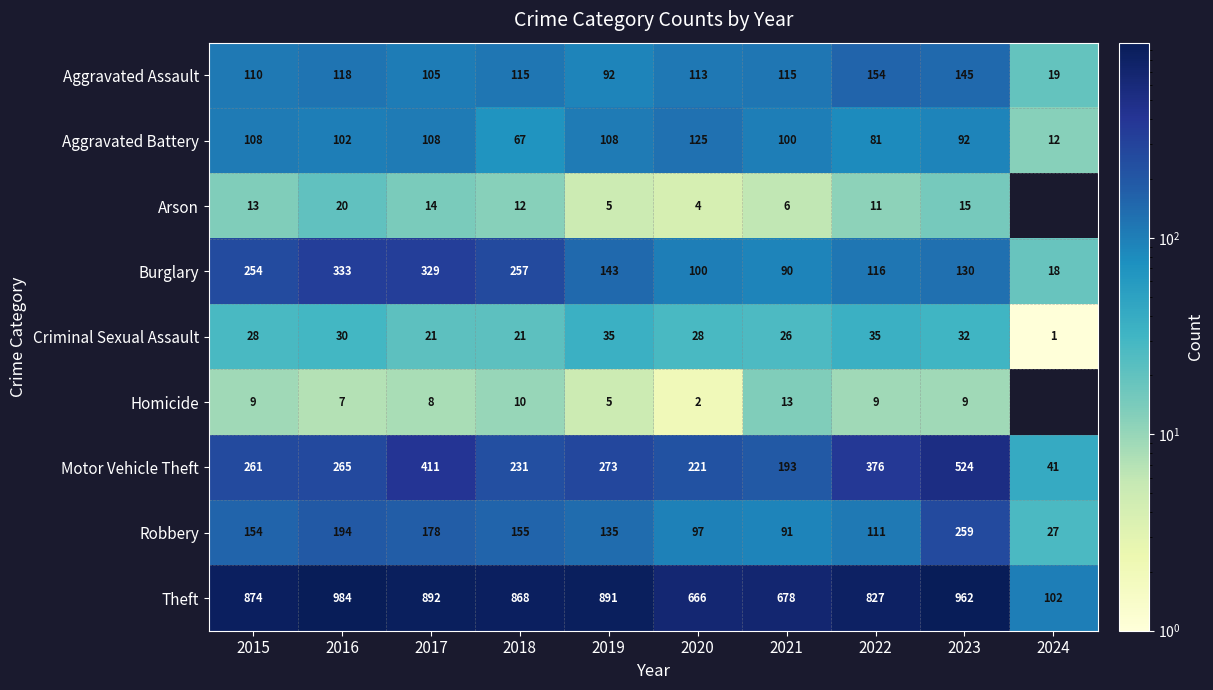

At how many categories does at least one series exceed 291?

9